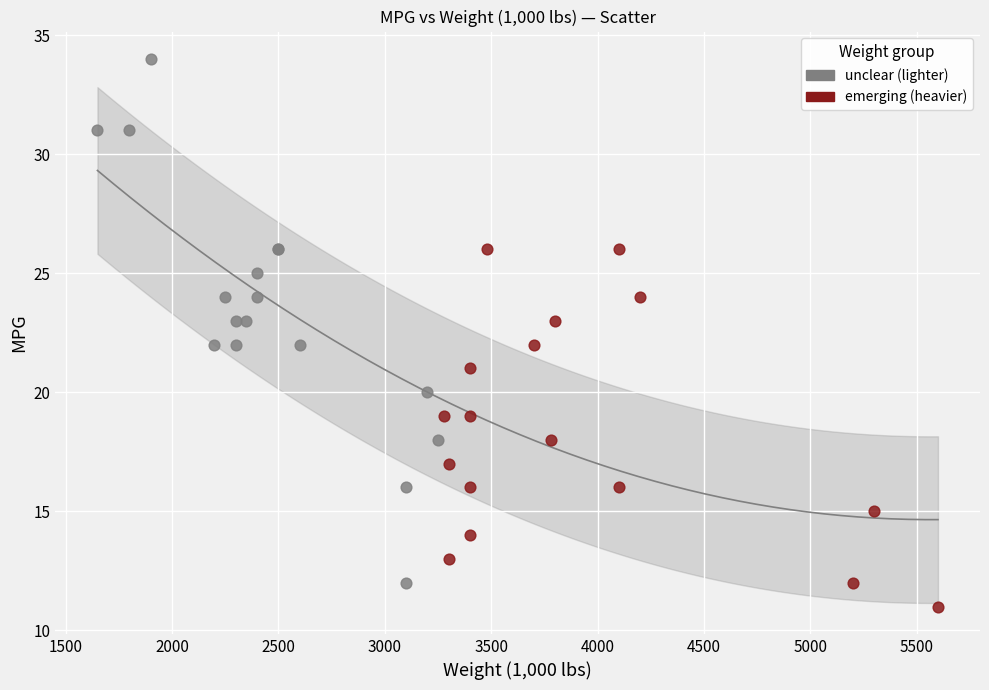

Which series has the widest spread of Y values?

unclear (lighter)